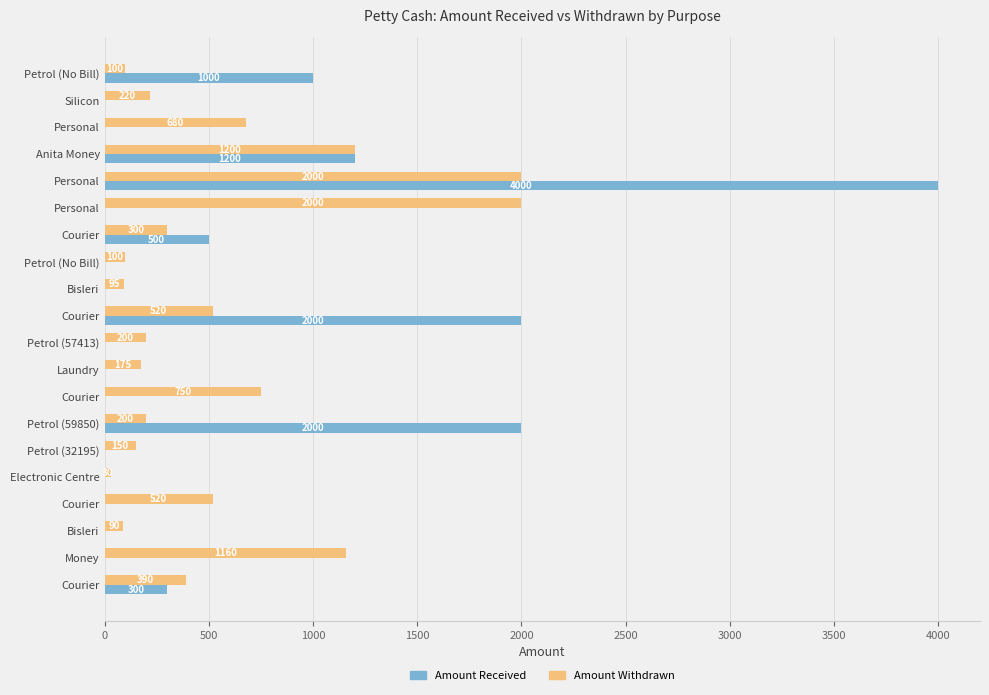

What are all the series names shown in the legend?

Amount Received, Amount Withdrawn